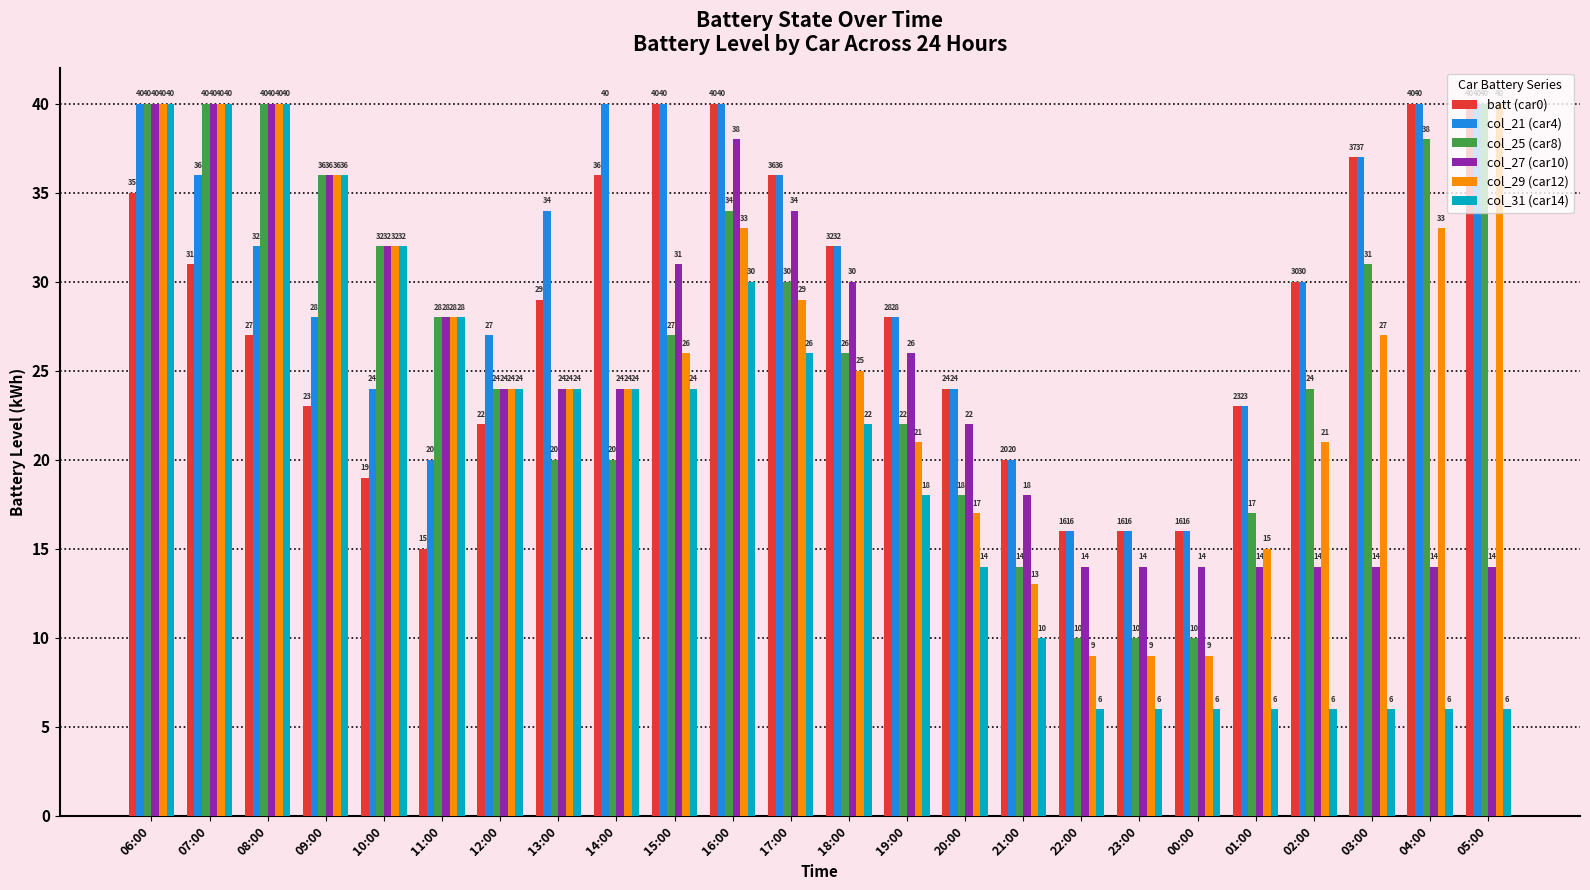

At which category is the sum across all series the highest?

06:00